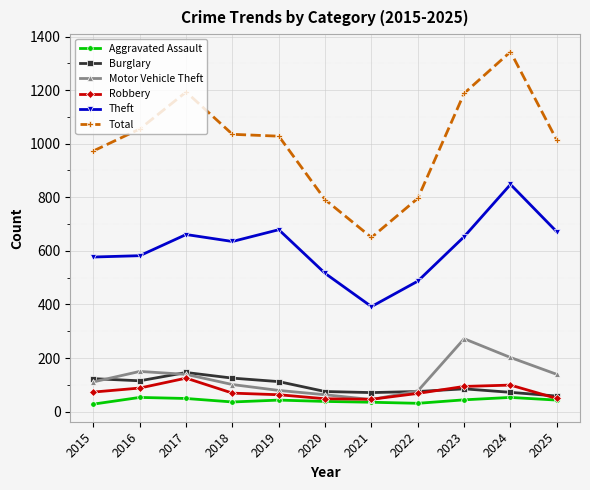

At which category does Burglary reach its first local peak?

2017